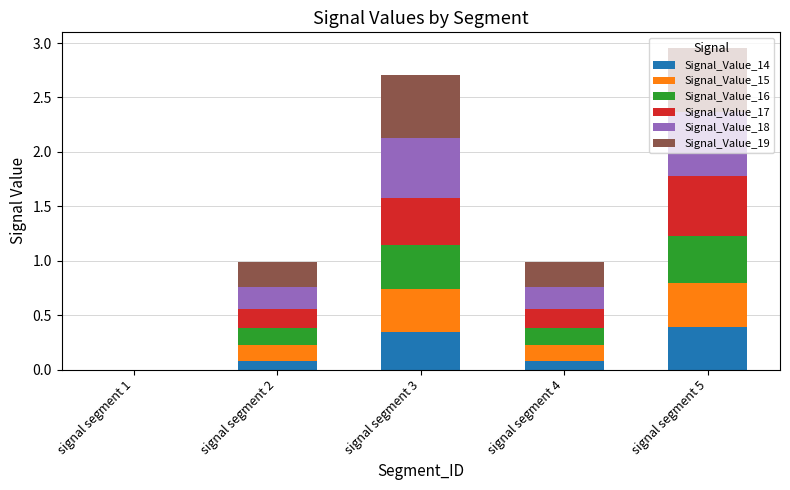

At which category is the sum across all series the highest?

signal segment 5